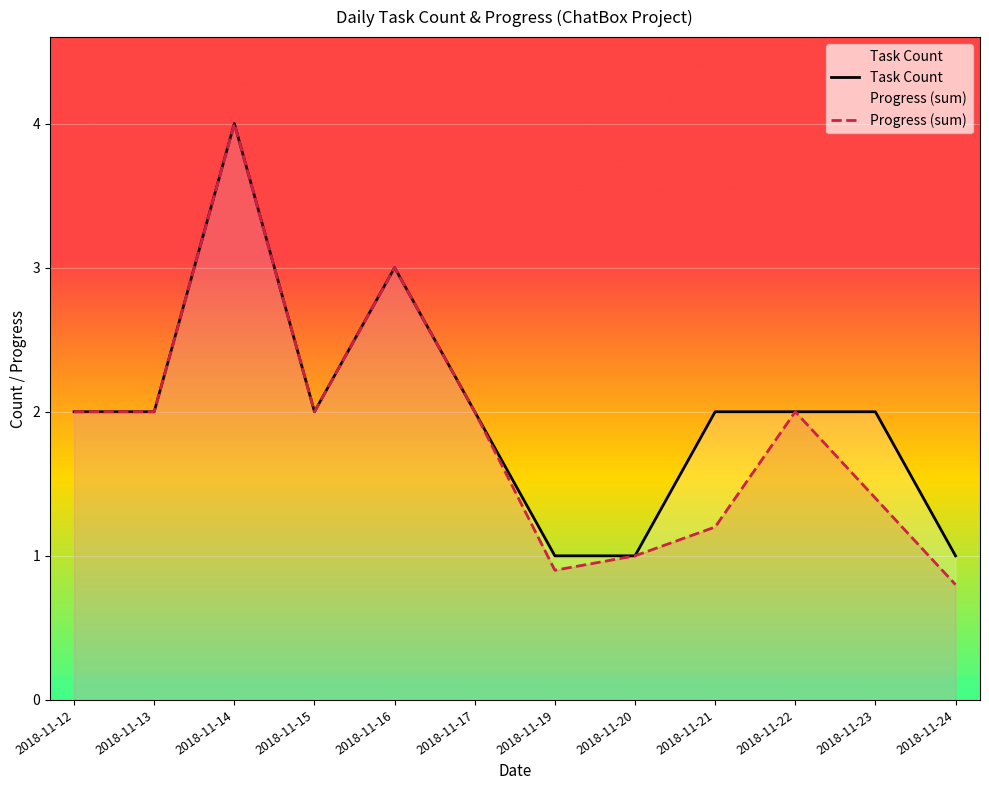

Reading right to left, transcribe all the data shown in this chart.

Task Count: 1.0	2.0	2.0	2.0	1.0	1.0	2.0	3.0	2.0	4.0	2.0	2.0
Progress (sum): 0.8	1.4	2.0	1.2	1.0	0.9	2.0	3.0	2.0	4.0	2.0	2.0